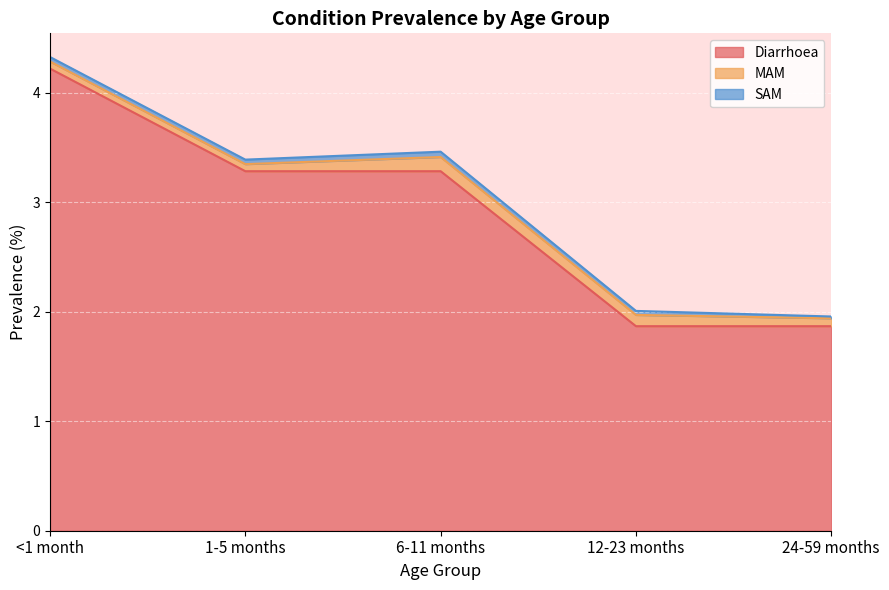

What is the maximum value shown in the chart?

4.2